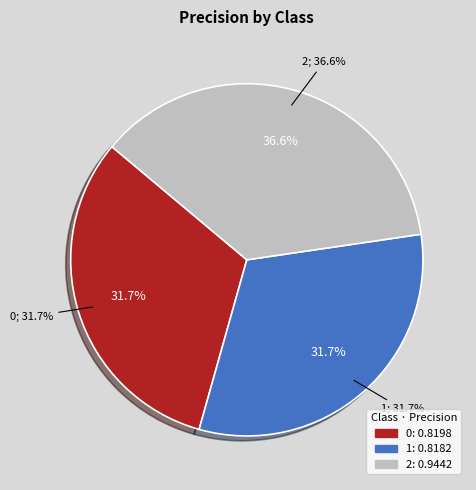

How many slices are in this pie chart?

3